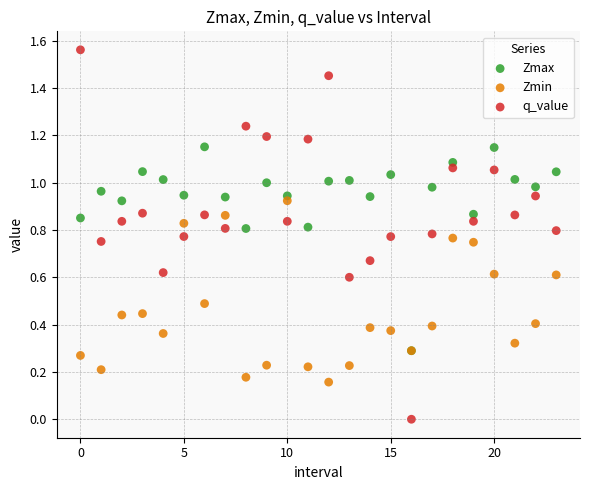

What are all the series names shown in the legend?

Zmax, Zmin, q_value